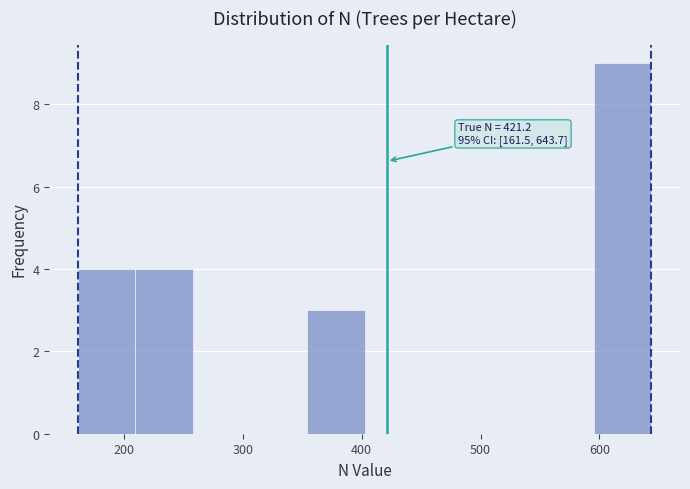

Over which range of the x-axis is the bar tallest?

600 to 640